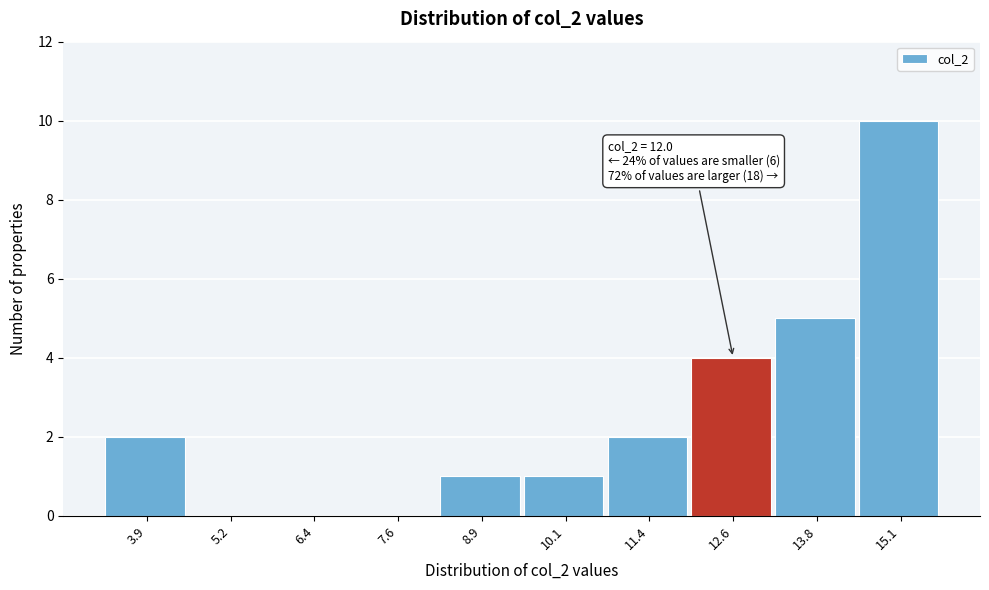

Over which range of the x-axis is the bar tallest?

14.4 to 15.6